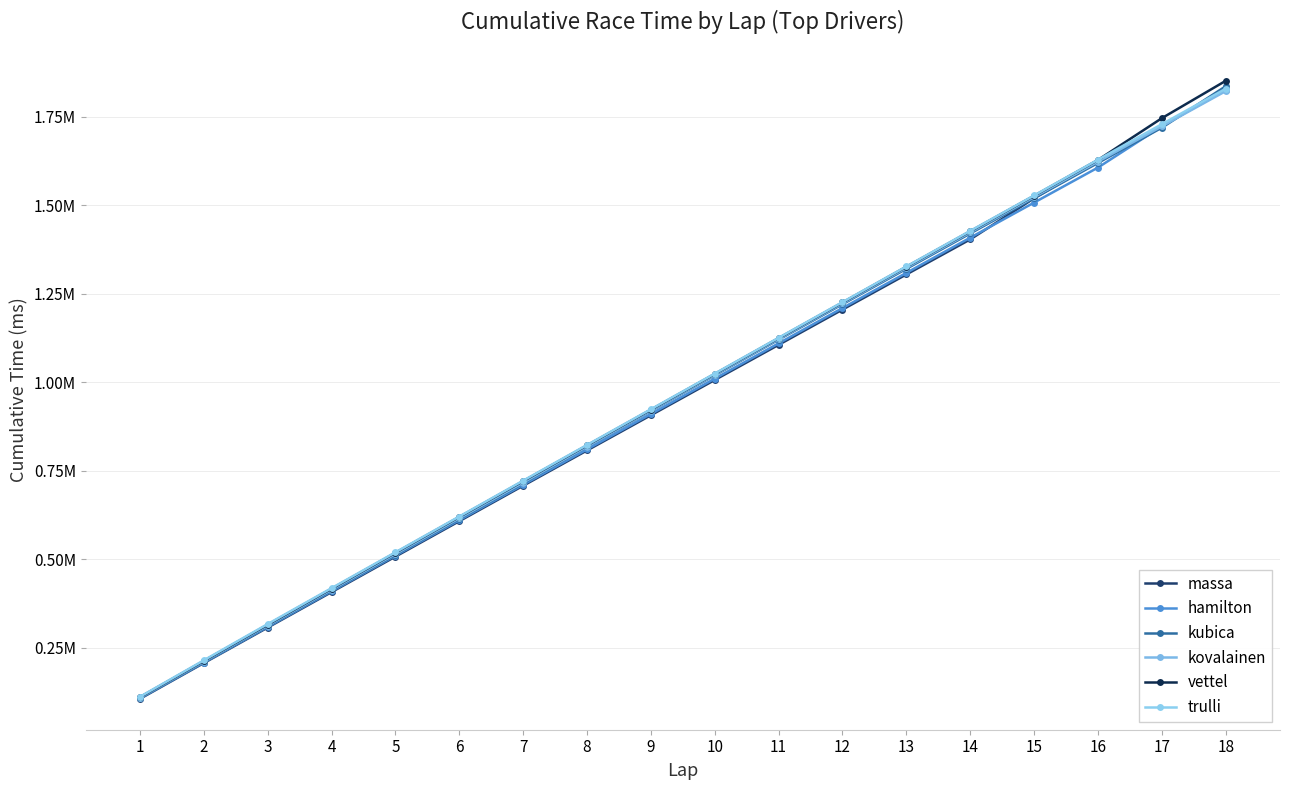

Reading left to right, extract all data points from this chart.

massa: 106347	207281	307537	407707	507867	607958	708053	807686	907152	1006688	1105973	1205522	1304689	1403713	1519779	1625398	1725123	1825176
hamilton: 107827	208704	309415	409967	510779	610879	710969	810837	910757	1010523	1110252	1209879	1309185	1408549	1507640	1606524	1722957	1828217
kubica: 108516	210129	311407	412355	513076	614191	714897	818035	919193	1019740	1120528	1220647	1320545	1420361	1519963	1619660	1719089	1836103
kovalainen: 109596	211410	313062	414265	515154	616152	716821	818570	920248	1021138	1122119	1222884	1323412	1423392	1523408	1623331	1723020	1822395
vettel: 111020	213448	315683	417241	518661	619896	721018	821992	922810	1023796	1124849	1225502	1326408	1426656	1526865	1628007	1745979	1851472
trulli: 112048	214971	317405	418792	520024	621102	722368	823185	924021	1024775	1125818	1226538	1327216	1427651	1527771	1628663	1729007	1829086